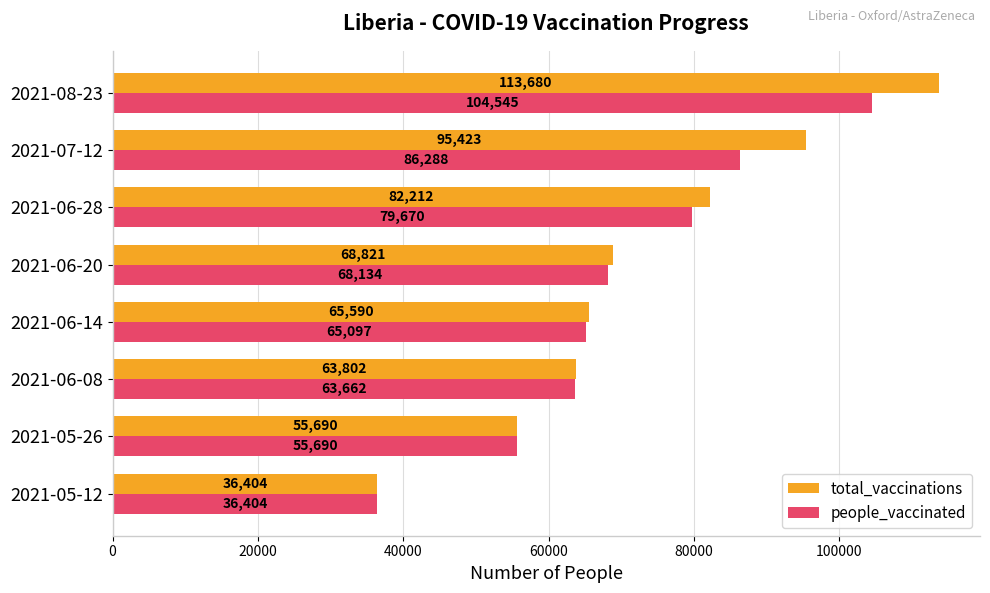

What is the total value across all series at 2021-05-26?

111380